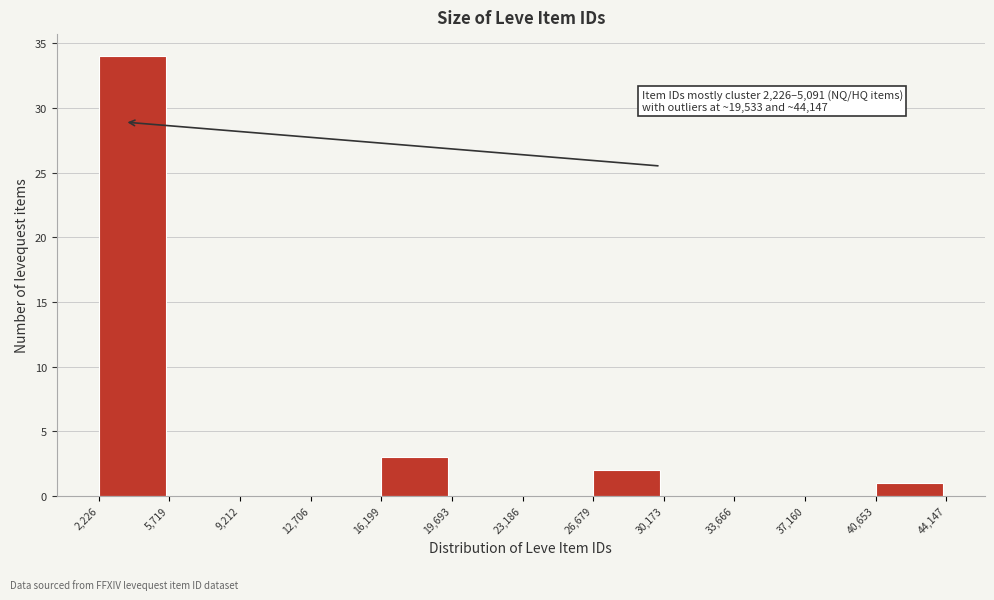

Which range on the x-axis has the tallest bar?

2,226 to 5,719